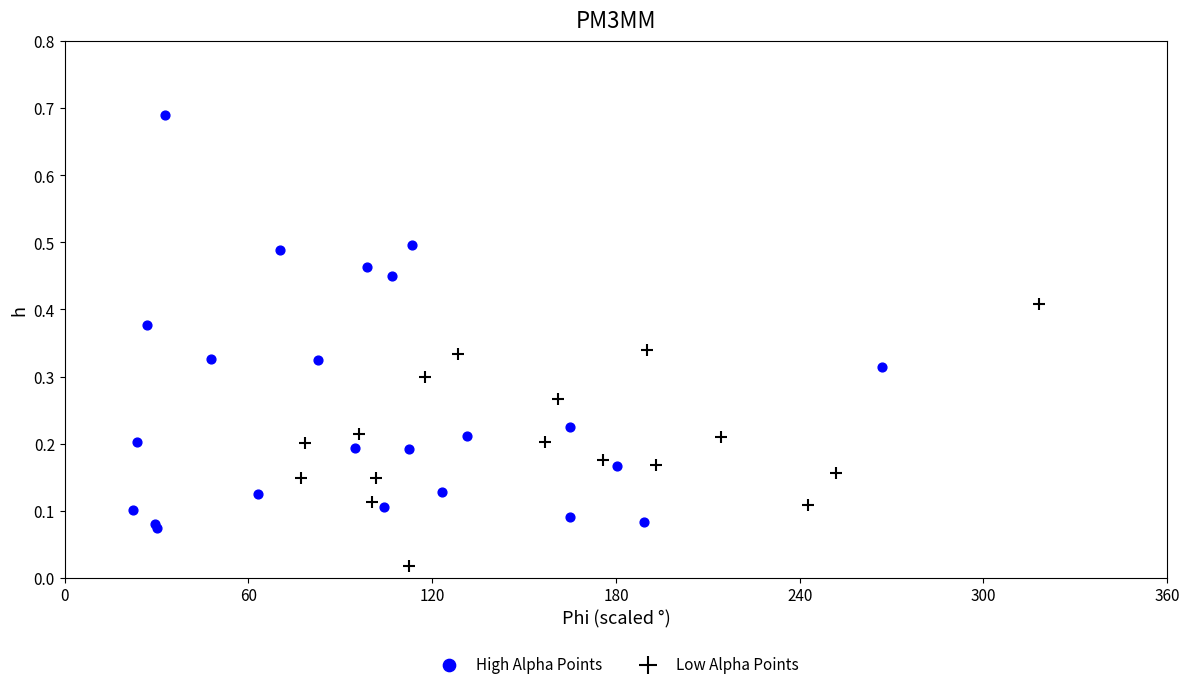

Which series has the largest Y range (max minus min)?

High Alpha Points